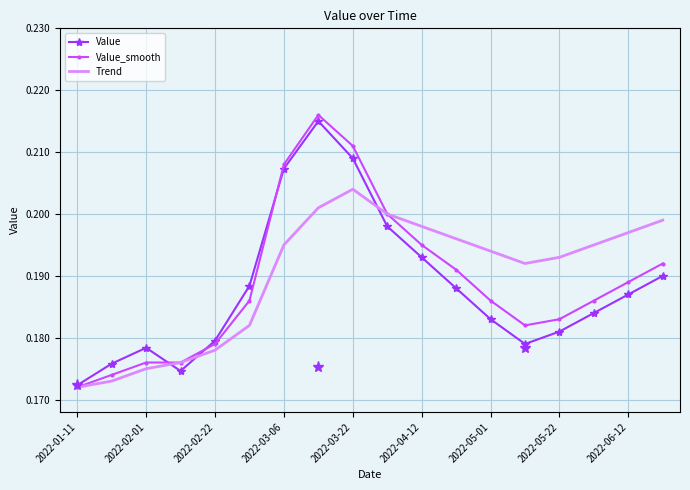

At which category does the chart reach its minimum across all series?

2022-01-11